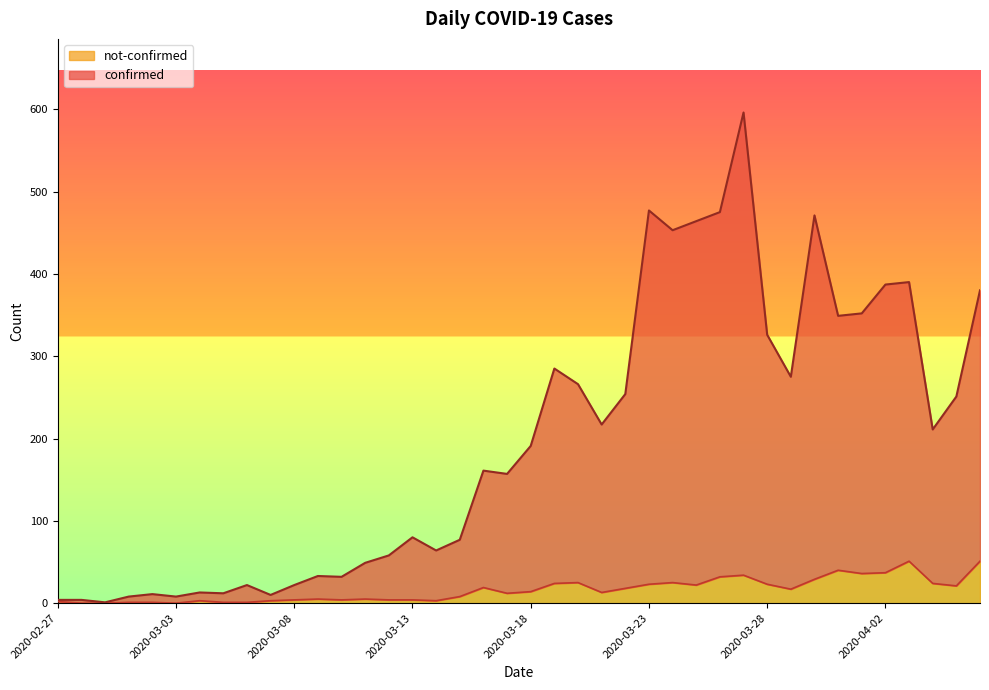

Which series has the largest range (max minus min)?

confirmed